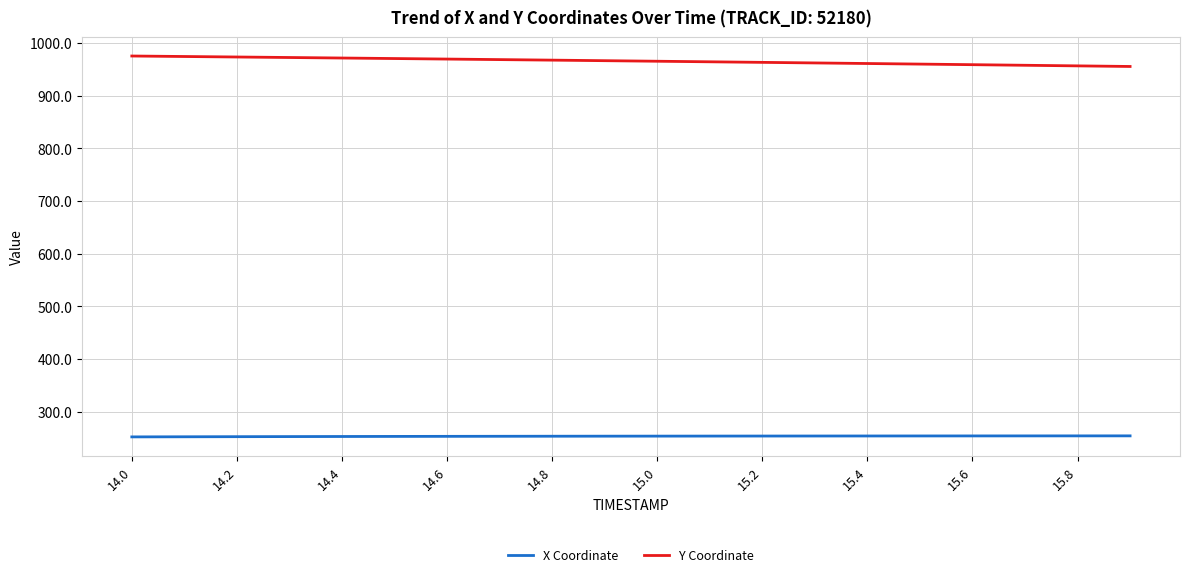

How many values in the Y Coordinate series exceed 966?

10